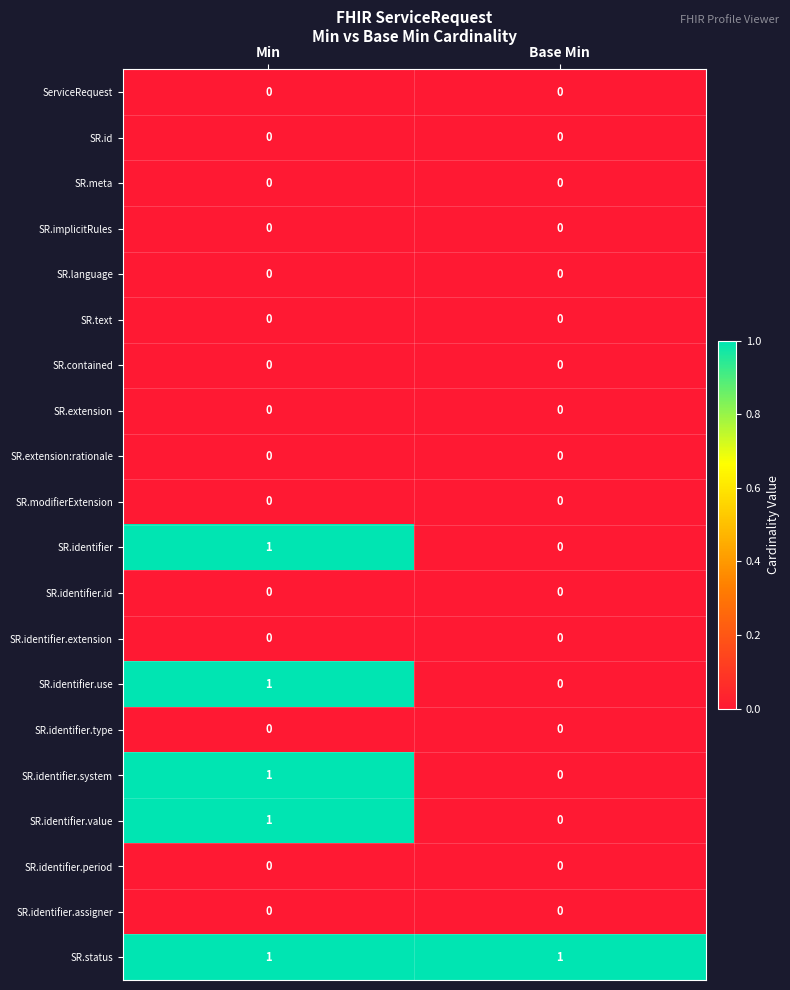

Which series has the largest total across all categories?

SR.status